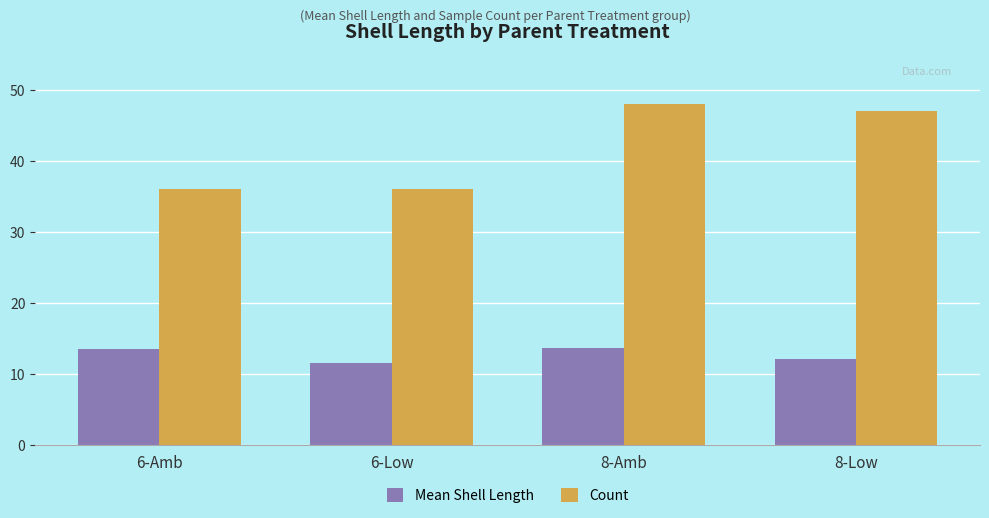

Does the chart contain any negative values?

No